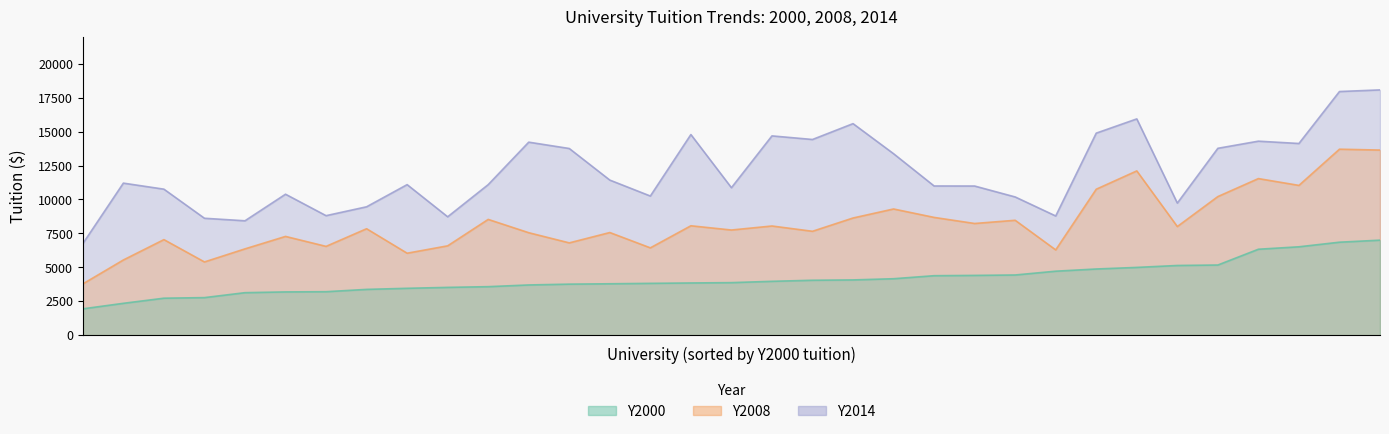

What is the label of the 12th point from the left?

Ohio State